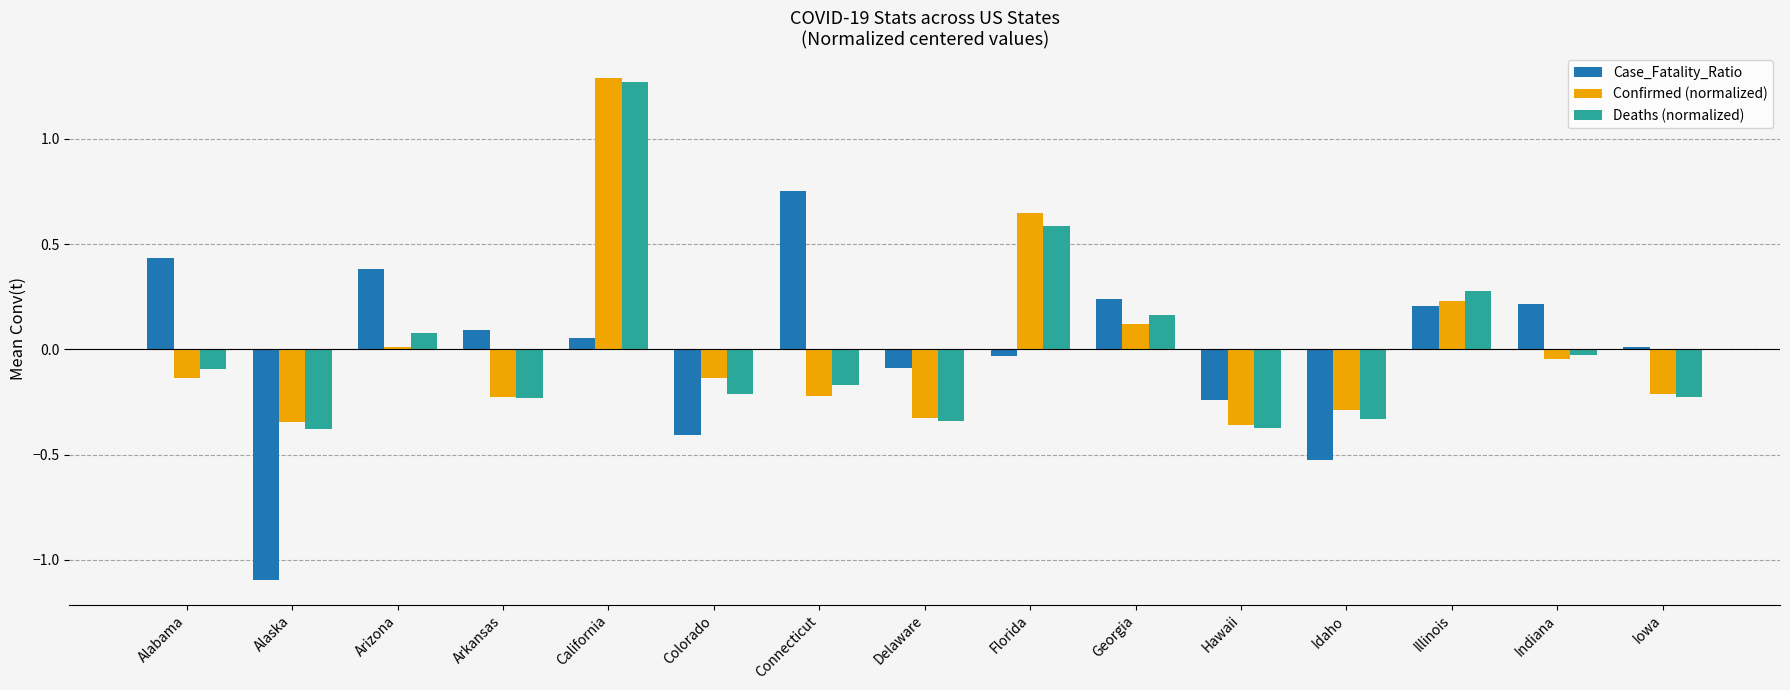

The Deaths (normalized) series shows -0.1 at Iowa. True or false?

False